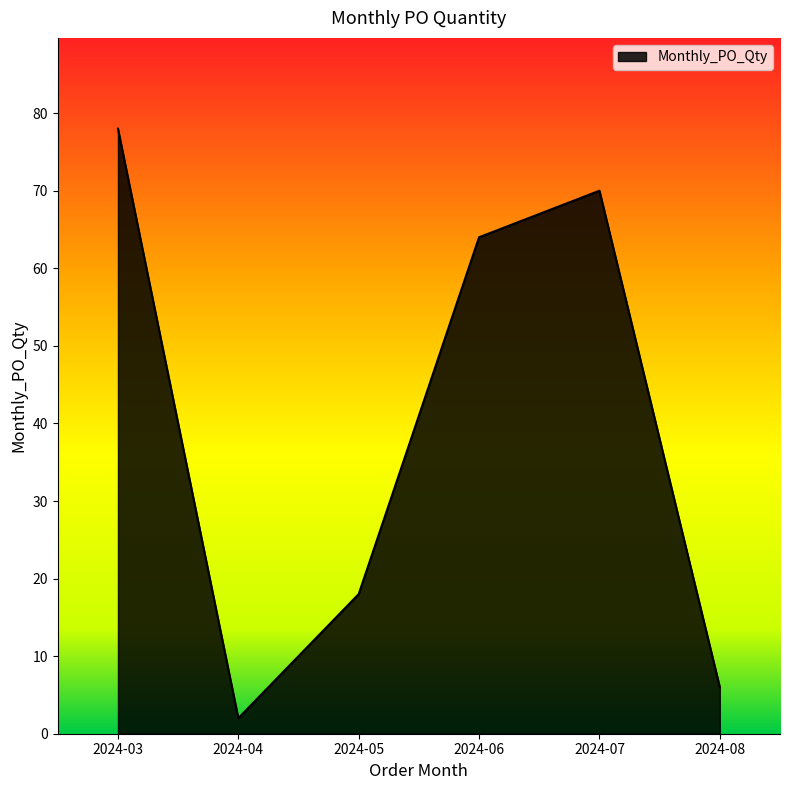

Reading right to left, transcribe all the data shown in this chart.

6	70	64	18	2	78